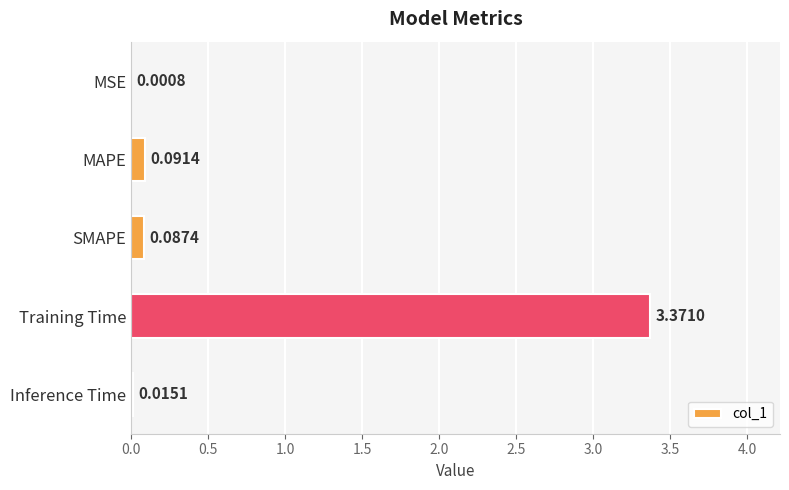

Where is the data nearest to the value 1?

MAPE